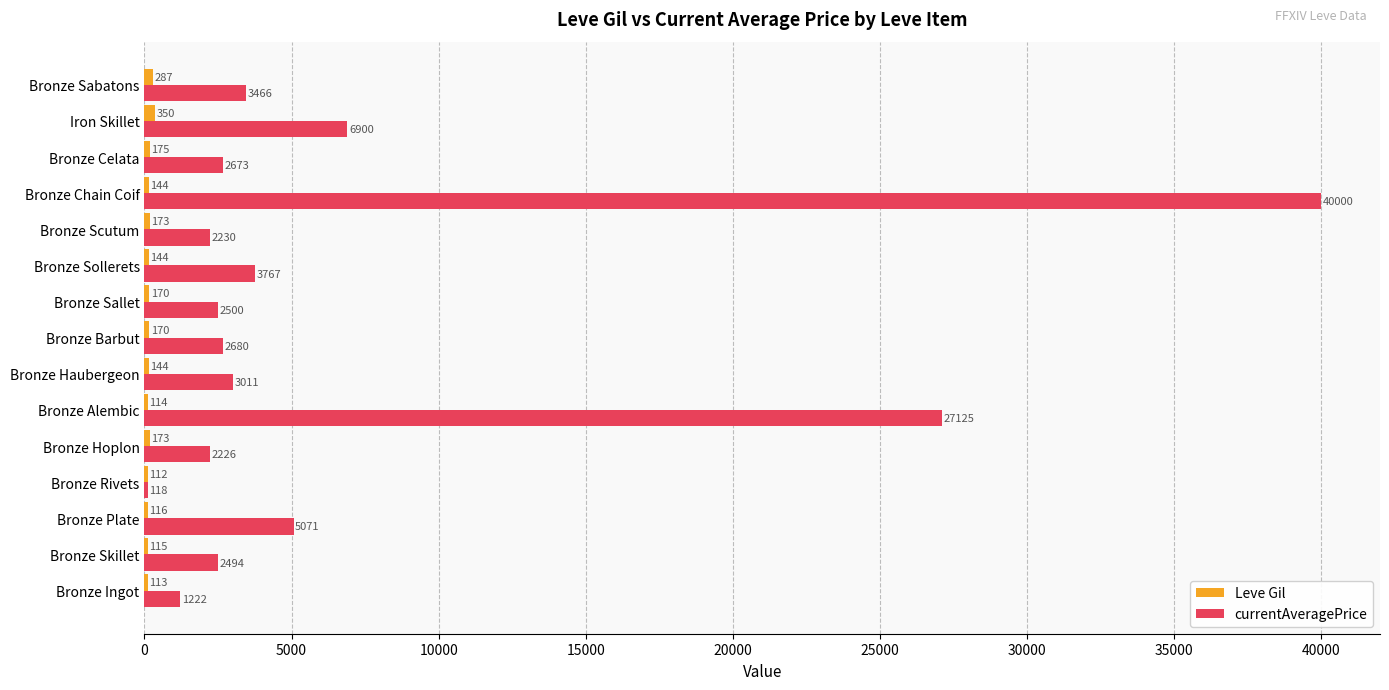

Which series changed the most between Bronze Haubergeon and Iron Skillet?

currentAveragePrice